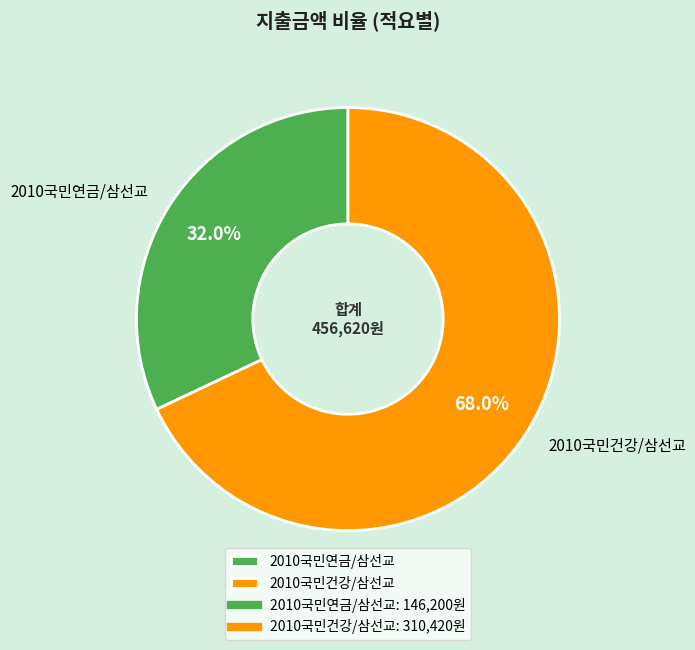

Rank the categories by value from lowest to highest.

2010국민연금/삼선교, 2010국민건강/삼선교